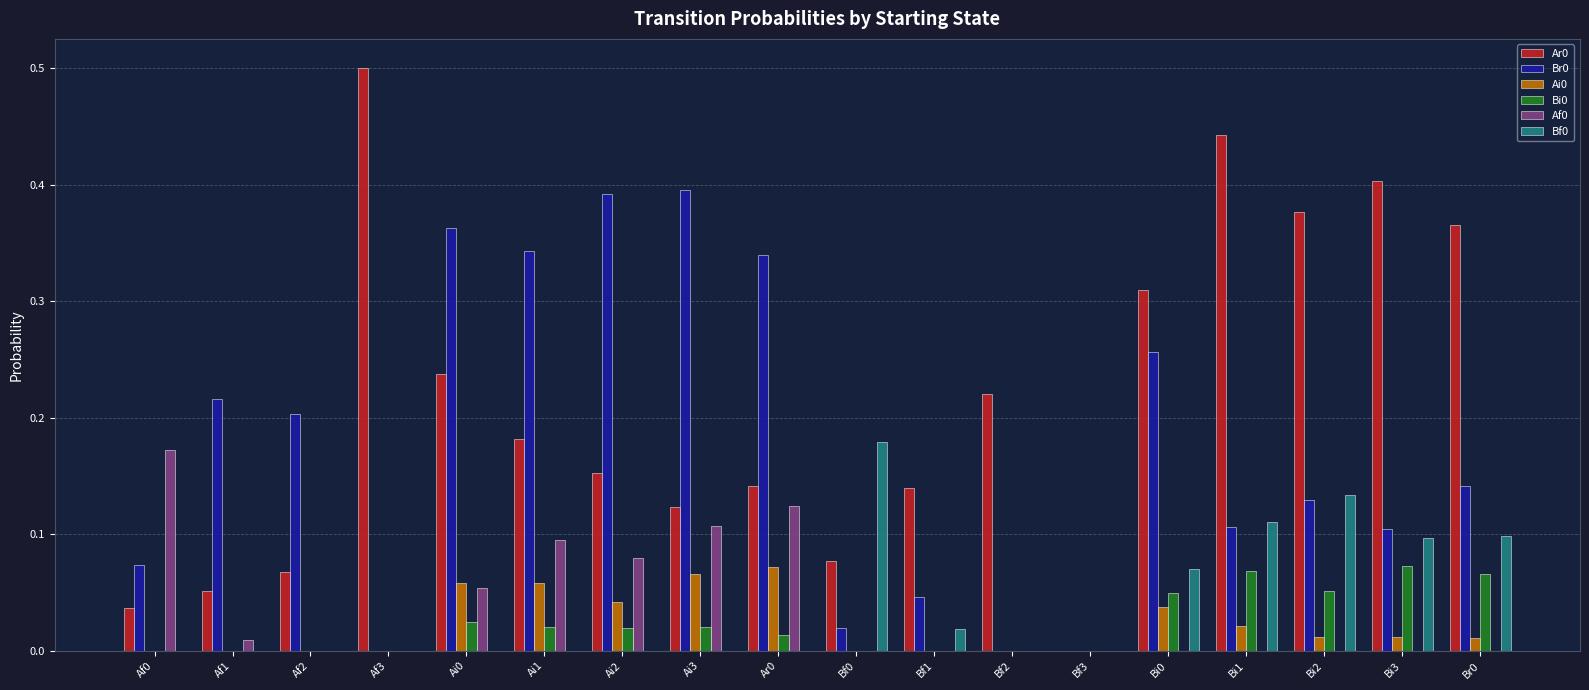

What is the maximum value shown in the chart?

0.5